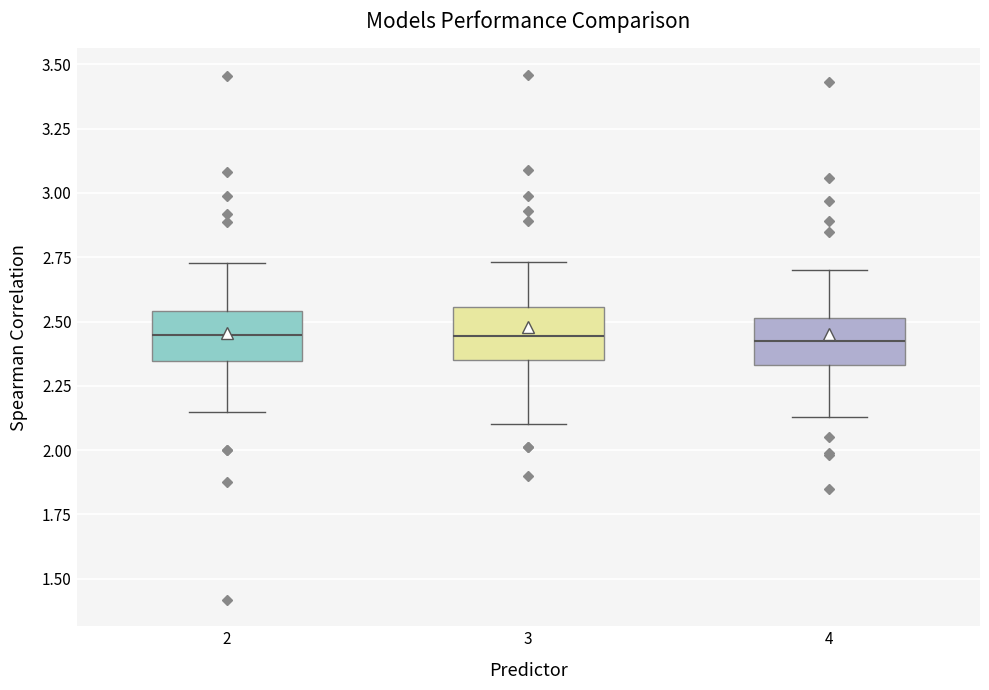

Where does the upper whisker of the box at x = 2 end on the y-axis? The values are not printed on the chart, so give them approximately, as read against the axis.

2.75